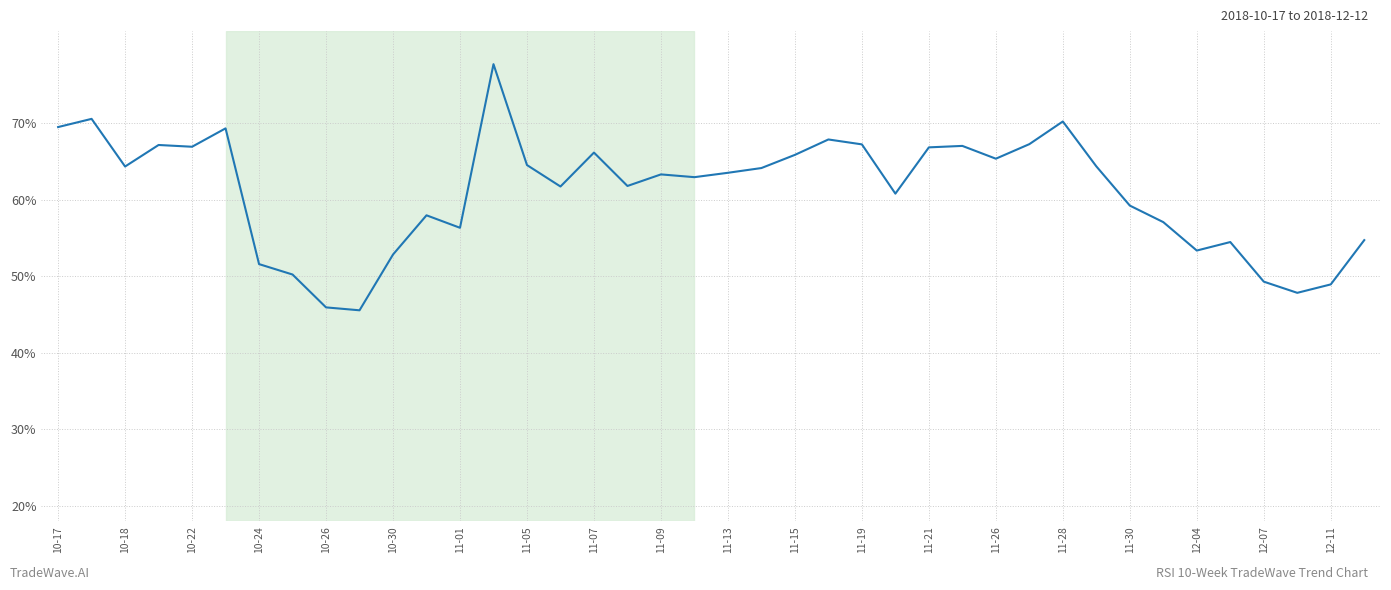

What is the average value?

61.0